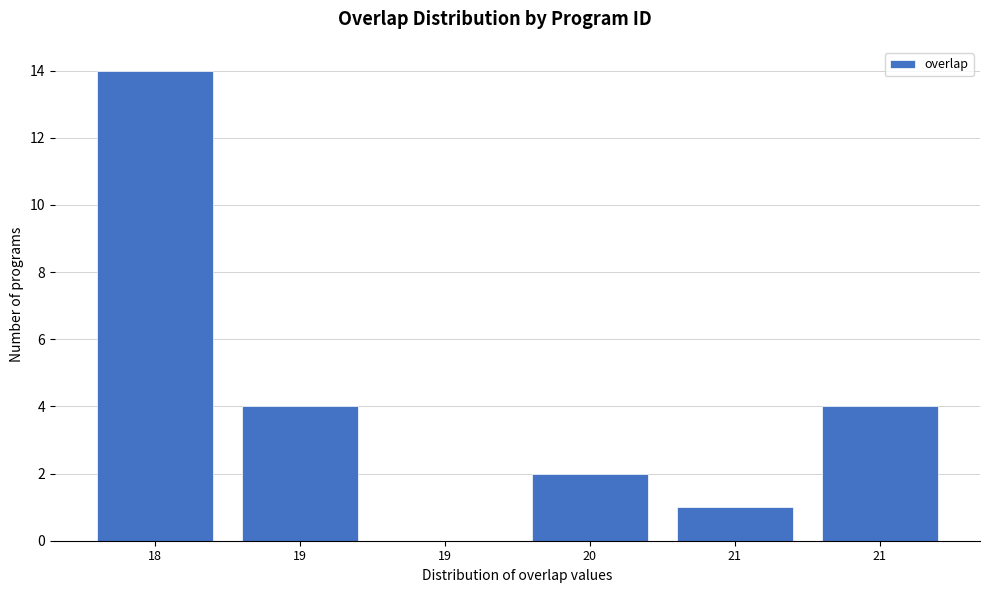

How many categories are shown in the chart?

6